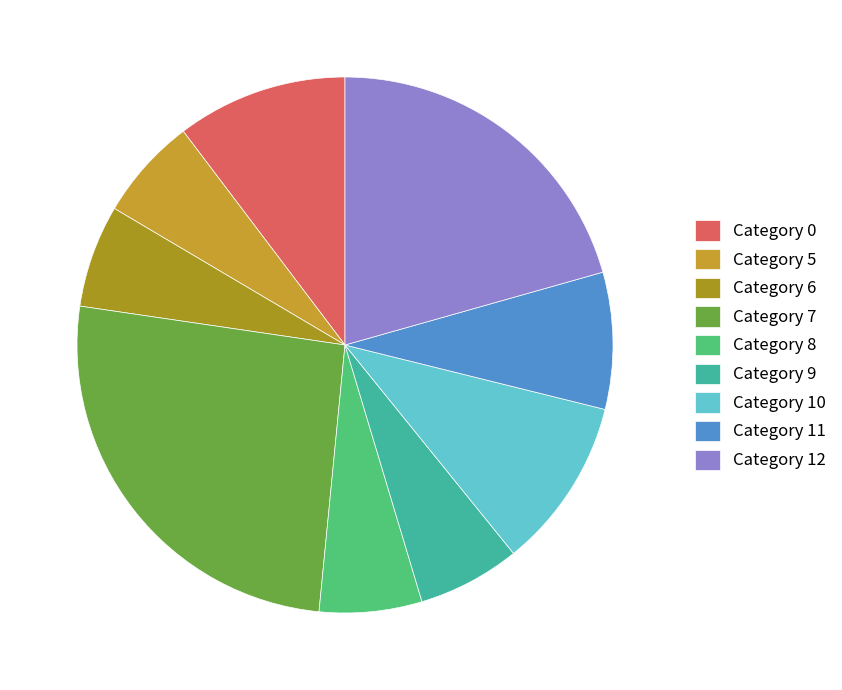

To the nearest percent, what is the average slice percentage?

11%